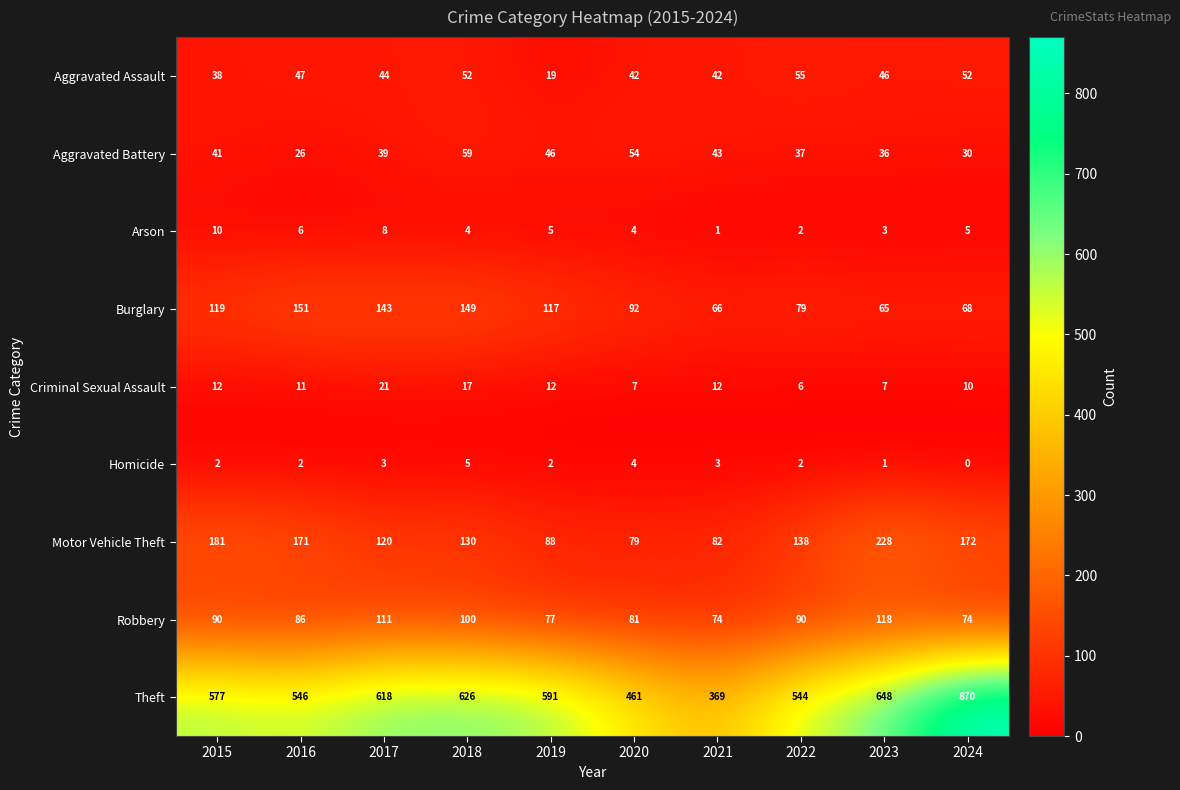

Which series has the widest spread of values?

Theft